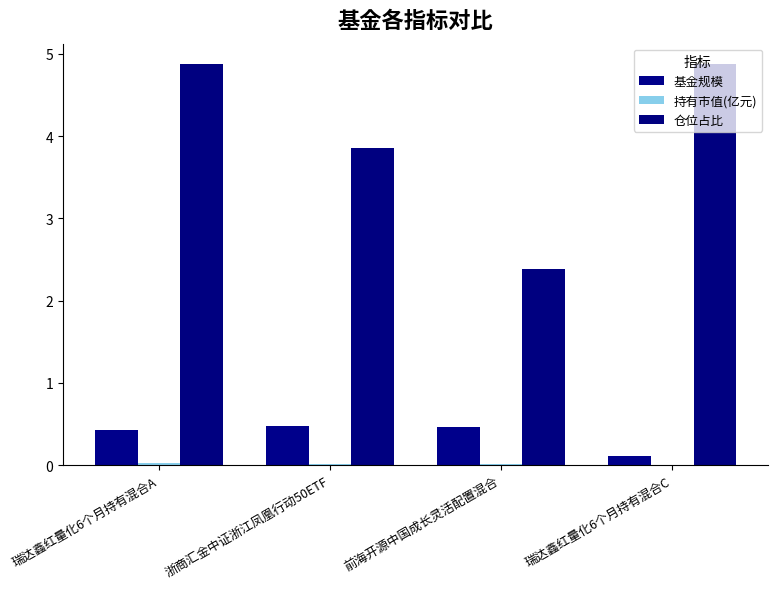

What is the difference between the highest and lowest values at 前海开源中国成长灵活配置混合?

2.4